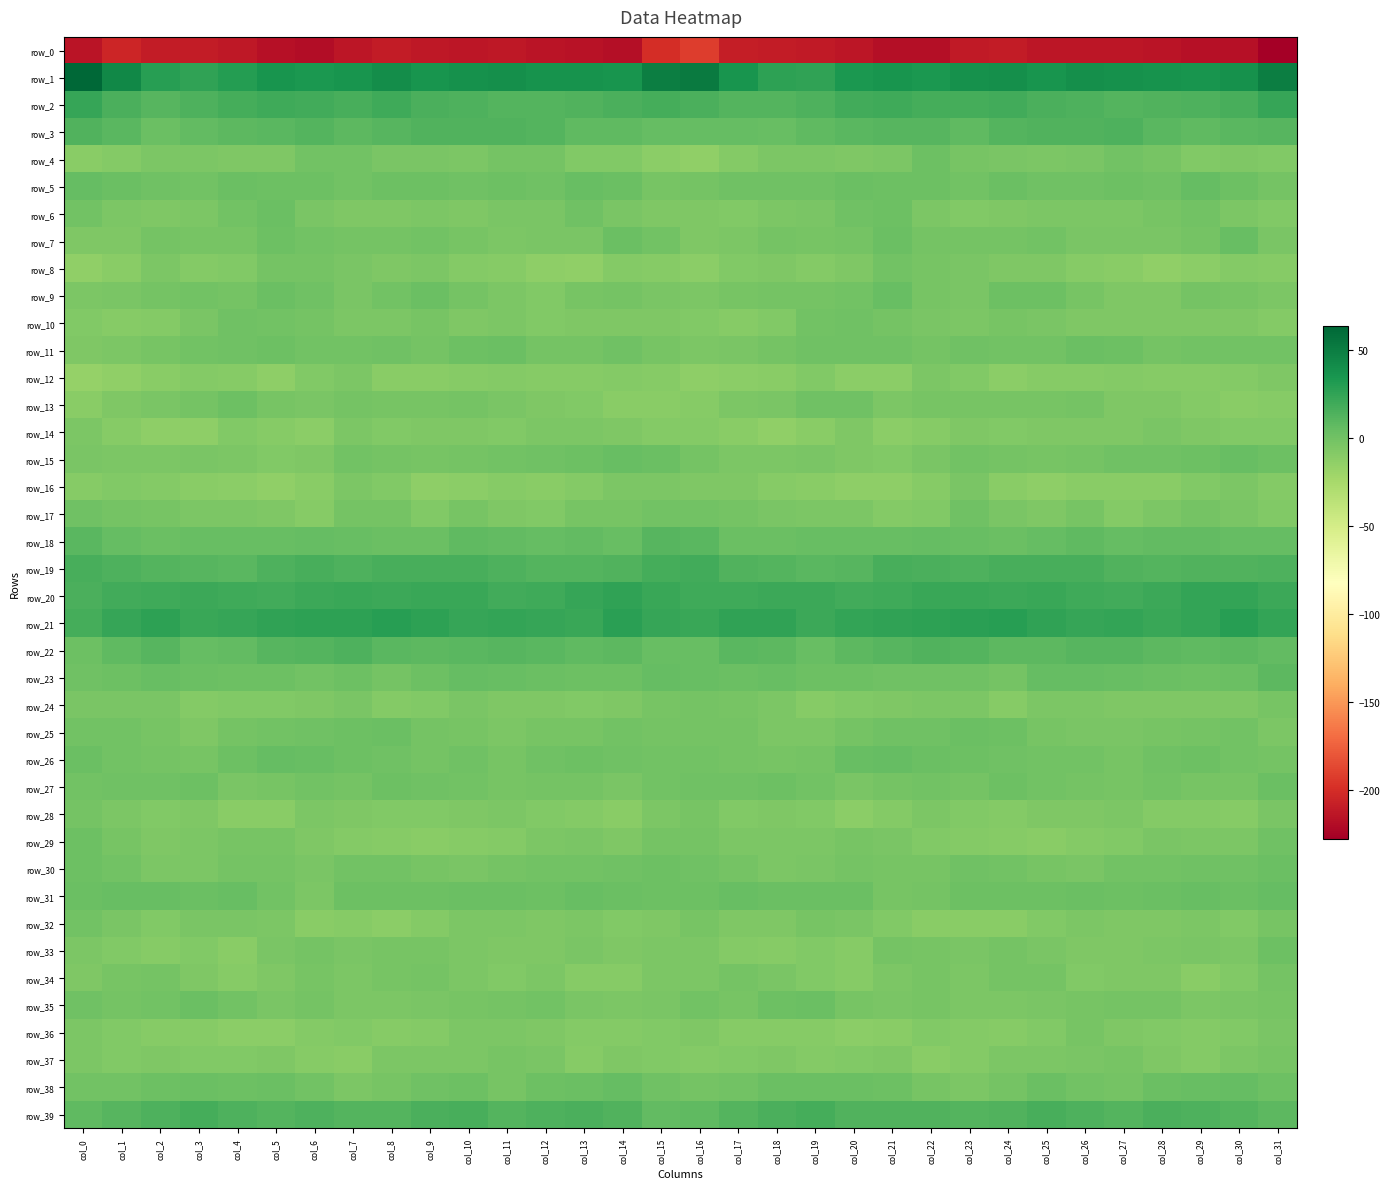

Reading left to right, what are all the values shown in this chart?

row_0: col_0=-215.6	col_1=-204.6	col_2=-210.9	col_3=-210.5	col_4=-212.8	col_5=-217.0	col_6=-219.7	col_7=-214.3	col_8=-210.3	col_9=-213.2	col_10=-213.8	col_11=-213.4	col_12=-214.9	col_13=-216.8	col_14=-218.1	col_15=-199.8	col_16=-191.9	col_17=-209.0	col_18=-210.3	col_19=-211.4	col_20=-214.1	col_21=-218.7	col_22=-218.1	col_23=-212.1	col_24=-211.1	col_25=-213.7	col_26=-213.5	col_27=-213.8	col_28=-215.5	col_29=-217.2	col_30=-217.6	col_31=-228.3
row_1: col_0=63.9	col_1=44.0	col_2=29.6	col_3=25.4	col_4=30.2	col_5=36.1	col_6=33.5	col_7=36.0	col_8=40.3	col_9=36.0	col_10=38.1	col_11=39.5	col_12=37.4	col_13=36.6	col_14=36.0	col_15=50.2	col_16=51.6	col_17=36.3	col_18=27.1	col_19=25.9	col_20=33.1	col_21=35.6	col_22=34.1	col_23=37.7	col_24=39.7	col_25=35.4	col_26=39.8	col_27=38.3	col_28=37.2	col_29=36.4	col_30=37.8	col_31=49.8
row_2: col_0=23.1	col_1=15.8	col_2=11.1	col_3=13.7	col_4=17.2	col_5=20.0	col_6=19.2	col_7=16.8	col_8=19.5	col_9=15.7	col_10=14.7	col_11=11.8	col_12=12.4	col_13=13.6	col_14=14.9	col_15=17.4	col_16=15.4	col_17=11.7	col_18=12.2	col_19=14.3	col_20=18.6	col_21=20.1	col_22=17.8	col_23=18.0	col_24=18.8	col_25=15.0	col_26=13.8	col_27=11.4	col_28=12.9	col_29=14.1	col_30=16.6	col_31=23.2
row_3: col_0=12.6	col_1=9.3	col_2=3.0	col_3=6.0	col_4=9.0	col_5=9.7	col_6=11.6	col_7=8.0	col_8=10.5	col_9=12.9	col_10=12.9	col_11=13.6	col_12=12.1	col_13=7.5	col_14=7.6	col_15=5.1	col_16=5.0	col_17=4.8	col_18=3.8	col_19=7.2	col_20=9.1	col_21=10.4	col_22=10.6	col_23=7.8	col_24=12.4	col_25=12.6	col_26=13.2	col_27=13.7	col_28=10.2	col_29=6.9	col_30=9.6	col_31=10.8
row_4: col_0=-11.4	col_1=-8.1	col_2=-5.7	col_3=-5.6	col_4=-5.9	col_5=-6.2	col_6=-0.1	col_7=-0.9	col_8=-3.7	col_9=-4.1	col_10=-4.9	col_11=-1.5	col_12=-1.4	col_13=-7.1	col_14=-7.8	col_15=-11.8	col_16=-13.9	col_17=-8.4	col_18=-5.3	col_19=-5.7	col_20=-6.1	col_21=-5.0	col_22=1.1	col_23=-2.7	col_24=-3.7	col_25=-4.8	col_26=-3.9	col_27=-0.5	col_28=-3.4	col_29=-8.0	col_30=-6.4	col_31=-7.1
row_5: col_0=5.4	col_1=2.7	col_2=0.8	col_3=-0.2	col_4=2.6	col_5=2.2	col_6=1.7	col_7=-0.4	col_8=2.1	col_9=1.6	col_10=0.0	col_11=1.9	col_12=0.1	col_13=3.7	col_14=3.2	col_15=-2.5	col_16=-2.3	col_17=0.4	col_18=0.1	col_19=0.7	col_20=2.9	col_21=2.0	col_22=1.2	col_23=-0.2	col_24=2.7	col_25=0.4	col_26=0.9	col_27=1.6	col_28=0.6	col_29=4.8	col_30=2.2	col_31=-2.0
row_6: col_0=-0.3	col_1=-5.3	col_2=-5.8	col_3=-4.8	col_4=-1.1	col_5=2.5	col_6=-3.6	col_7=-6.8	col_8=-6.5	col_9=-4.6	col_10=-6.6	col_11=-4.6	col_12=-4.3	col_13=0.1	col_14=-3.7	col_15=-6.0	col_16=-5.9	col_17=-7.0	col_18=-5.5	col_19=-3.6	col_20=0.5	col_21=1.7	col_22=-5.5	col_23=-7.0	col_24=-5.8	col_25=-5.6	col_26=-5.5	col_27=-4.8	col_28=-2.4	col_29=-0.6	col_30=-4.6	col_31=-7.6
row_7: col_0=-6.3	col_1=-5.9	col_2=-1.6	col_3=-2.6	col_4=-3.4	col_5=1.7	col_6=-0.9	col_7=-2.2	col_8=-2.1	col_9=-0.2	col_10=-2.8	col_11=-4.6	col_12=-3.8	col_13=-3.7	col_14=2.5	col_15=-0.8	col_16=-5.8	col_17=-4.8	col_18=-1.3	col_19=-3.2	col_20=-2.0	col_21=2.4	col_22=-2.1	col_23=-2.0	col_24=-2.0	col_25=-0.4	col_26=-3.9	col_27=-4.5	col_28=-3.9	col_29=-2.0	col_30=3.5	col_31=-4.2
row_8: col_0=-14.6	col_1=-10.4	col_2=-5.0	col_3=-8.0	col_4=-7.6	col_5=-2.1	col_6=-1.2	col_7=-3.6	col_8=-6.5	col_9=-5.3	col_10=-8.7	col_11=-10.2	col_12=-12.6	col_13=-14.3	col_14=-8.8	col_15=-9.6	col_16=-11.6	col_17=-7.4	col_18=-5.8	col_19=-8.4	col_20=-5.8	col_21=-0.7	col_22=-2.3	col_23=-4.5	col_24=-6.7	col_25=-6.1	col_26=-9.5	col_27=-10.7	col_28=-14.1	col_29=-12.5	col_30=-8.2	col_31=-10.1
row_9: col_0=-5.7	col_1=-4.4	col_2=-1.4	col_3=-1.0	col_4=-2.0	col_5=3.0	col_6=0.5	col_7=-4.4	col_8=-0.8	col_9=2.8	col_10=-2.1	col_11=-5.7	col_12=-7.3	col_13=-3.4	col_14=-2.0	col_15=-3.8	col_16=-4.7	col_17=-2.8	col_18=-1.4	col_19=-1.2	col_20=-0.9	col_21=3.6	col_22=-2.3	col_23=-3.9	col_24=1.7	col_25=1.2	col_26=-3.4	col_27=-6.8	col_28=-6.5	col_29=-2.1	col_30=-2.8	col_31=-4.9
row_10: col_0=-7.1	col_1=-9.6	col_2=-9.1	col_3=-3.5	col_4=0.6	col_5=-0.5	col_6=-2.2	col_7=-5.3	col_8=-4.6	col_9=-2.6	col_10=-6.1	col_11=-5.3	col_12=-7.1	col_13=-6.7	col_14=-5.8	col_15=-6.7	col_16=-7.1	col_17=-9.8	col_18=-7.6	col_19=-1.0	col_20=1.0	col_21=-1.4	col_22=-3.8	col_23=-5.4	col_24=-3.4	col_25=-3.9	col_26=-5.8	col_27=-6.0	col_28=-6.9	col_29=-6.6	col_30=-5.9	col_31=-8.4
row_11: col_0=-6.2	col_1=-5.7	col_2=-2.8	col_3=-0.3	col_4=-0.0	col_5=1.2	col_6=-0.3	col_7=-0.4	col_8=0.6	col_9=-1.7	col_10=1.2	col_11=2.7	col_12=-1.3	col_13=-2.0	col_14=0.6	col_15=-2.4	col_16=-4.7	col_17=-4.4	col_18=-2.2	col_19=0.5	col_20=0.6	col_21=1.0	col_22=-1.2	col_23=0.6	col_24=-0.6	col_25=-0.9	col_26=2.4	col_27=1.7	col_28=-2.1	col_29=-1.1	col_30=-0.2	col_31=-0.7
row_12: col_0=-16.8	col_1=-13.8	col_2=-10.9	col_3=-8.4	col_4=-10.0	col_5=-12.8	col_6=-7.4	col_7=-5.2	col_8=-11.4	col_9=-11.2	col_10=-9.8	col_11=-8.4	col_12=-9.2	col_13=-9.6	col_14=-8.2	col_15=-9.5	col_16=-13.0	col_17=-11.9	col_18=-10.7	col_19=-7.7	col_20=-11.6	col_21=-11.6	col_22=-5.2	col_23=-7.5	col_24=-12.4	col_25=-10.1	col_26=-9.6	col_27=-8.3	col_28=-9.4	col_29=-9.4	col_30=-8.2	col_31=-6.6
row_13: col_0=-10.7	col_1=-6.7	col_2=-4.6	col_3=-1.2	col_4=1.6	col_5=-2.8	col_6=-4.3	col_7=-1.5	col_8=-3.3	col_9=-3.0	col_10=-1.6	col_11=-4.3	col_12=-6.8	col_13=-7.1	col_14=-10.3	col_15=-11.2	col_16=-9.2	col_17=-5.0	col_18=-4.5	col_19=1.1	col_20=0.6	col_21=-4.7	col_22=-2.6	col_23=-2.6	col_24=-2.9	col_25=-2.6	col_26=-1.7	col_27=-6.1	col_28=-6.2	col_29=-8.8	col_30=-10.8	col_31=-10.1
row_14: col_0=-5.0	col_1=-9.6	col_2=-13.1	col_3=-12.7	col_4=-7.4	col_5=-9.5	col_6=-12.1	col_7=-5.6	col_8=-7.1	col_9=-6.3	col_10=-5.8	col_11=-7.0	col_12=-4.9	col_13=-5.4	col_14=-6.7	col_15=-8.1	col_16=-8.5	col_17=-10.9	col_18=-14.1	col_19=-10.4	col_20=-6.9	col_21=-12.0	col_22=-9.2	col_23=-6.0	col_24=-6.9	col_25=-5.9	col_26=-6.3	col_27=-6.4	col_28=-4.5	col_29=-6.2	col_30=-7.2	col_31=-7.3
row_15: col_0=-4.5	col_1=-5.4	col_2=-5.7	col_3=-4.4	col_4=-5.3	col_5=-7.6	col_6=-6.7	col_7=-0.9	col_8=-1.4	col_9=-2.6	col_10=-2.3	col_11=-0.2	col_12=0.4	col_13=1.2	col_14=3.5	col_15=3.1	col_16=-1.3	col_17=-5.2	col_18=-5.6	col_19=-4.2	col_20=-6.2	col_21=-7.7	col_22=-4.5	col_23=-0.6	col_24=-2.0	col_25=-2.5	col_26=-1.5	col_27=0.1	col_28=0.7	col_29=1.7	col_30=3.6	col_31=2.2
row_16: col_0=-9.5	col_1=-7.5	col_2=-8.2	col_3=-10.3	col_4=-12.6	col_5=-14.0	col_6=-11.3	col_7=-5.1	col_8=-7.6	col_9=-13.2	col_10=-11.7	col_11=-10.2	col_12=-11.3	col_13=-8.6	col_14=-5.5	col_15=-5.3	col_16=-6.8	col_17=-6.6	col_18=-9.8	col_19=-10.5	col_20=-13.4	col_21=-13.3	col_22=-9.3	col_23=-4.3	col_24=-10.4	col_25=-13.3	col_26=-10.6	col_27=-10.8	col_28=-11.1	col_29=-7.1	col_30=-5.5	col_31=-8.7
row_17: col_0=0.6	col_1=-1.2	col_2=-2.6	col_3=-5.2	col_4=-5.6	col_5=-6.6	col_6=-10.1	col_7=-1.7	col_8=-2.1	col_9=-7.0	col_10=-2.4	col_11=-6.7	col_12=-7.4	col_13=-2.7	col_14=-2.8	col_15=-1.2	col_16=-0.3	col_17=-1.7	col_18=-3.7	col_19=-5.5	col_20=-5.3	col_21=-8.7	col_22=-7.7	col_23=0.1	col_24=-4.5	col_25=-5.9	col_26=-2.7	col_27=-8.2	col_28=-5.5	col_29=-2.2	col_30=-3.7	col_31=-7.6
row_18: col_0=9.6	col_1=4.9	col_2=2.4	col_3=4.0	col_4=3.7	col_5=3.5	col_6=4.5	col_7=4.3	col_8=2.5	col_9=3.2	col_10=7.5	col_11=6.3	col_12=4.8	col_13=6.5	col_14=4.5	col_15=10.3	col_16=9.6	col_17=2.8	col_18=3.3	col_19=4.0	col_20=3.8	col_21=3.6	col_22=5.0	col_23=3.7	col_24=2.4	col_25=4.8	col_26=7.6	col_27=5.0	col_28=5.8	col_29=6.1	col_30=4.5	col_31=5.5
row_19: col_0=17.0	col_1=14.5	col_2=11.7	col_3=10.7	col_4=9.7	col_5=14.1	col_6=16.8	col_7=14.0	col_8=16.0	col_9=16.4	col_10=17.0	col_11=14.7	col_12=11.5	col_13=12.1	col_14=13.4	col_15=17.8	col_16=19.2	col_17=13.0	col_18=11.6	col_19=9.9	col_20=10.8	col_21=16.2	col_22=15.4	col_23=14.7	col_24=16.3	col_25=17.0	col_26=16.2	col_27=12.9	col_28=11.5	col_29=12.9	col_30=13.5	col_31=14.5
row_20: col_0=15.2	col_1=18.9	col_2=20.0	col_3=21.5	col_4=19.4	col_5=19.4	col_6=21.0	col_7=22.8	col_8=21.0	col_9=21.7	col_10=21.7	col_11=18.9	col_12=20.4	col_13=22.8	col_14=25.2	col_15=22.5	col_16=19.6	col_17=19.8	col_18=20.9	col_19=20.8	col_20=19.1	col_21=20.1	col_22=21.7	col_23=22.7	col_24=20.7	col_25=22.3	col_26=20.3	col_27=19.0	col_28=21.1	col_29=24.0	col_30=25.0	col_31=21.6
row_21: col_0=18.1	col_1=23.9	col_2=26.2	col_3=22.8	col_4=23.2	col_5=25.9	col_6=26.5	col_7=27.3	col_8=28.6	col_9=27.2	col_10=23.8	col_11=24.1	col_12=22.8	col_13=22.2	col_14=28.4	col_15=23.3	col_16=22.2	col_17=25.6	col_18=25.7	col_19=21.6	col_20=24.4	col_21=26.2	col_22=27.0	col_23=27.6	col_24=29.0	col_25=25.2	col_26=23.9	col_27=24.0	col_28=21.8	col_29=24.2	col_30=29.3	col_31=24.7
row_22: col_0=1.7	col_1=7.0	col_2=10.4	col_3=5.1	col_4=6.1	col_5=10.7	col_6=11.7	col_7=13.9	col_8=9.5	col_9=8.7	col_10=10.1	col_11=11.0	col_12=9.1	col_13=7.8	col_14=8.0	col_15=4.2	col_16=3.8	col_17=9.7	col_18=9.1	col_19=3.5	col_20=8.5	col_21=10.9	col_22=13.0	col_23=12.3	col_24=8.7	col_25=9.1	col_26=10.8	col_27=10.6	col_28=8.5	col_29=7.5	col_30=8.5	col_31=5.8
row_23: col_0=1.0	col_1=1.5	col_2=3.6	col_3=2.8	col_4=2.0	col_5=1.4	col_6=-0.4	col_7=1.4	col_8=-1.8	col_9=2.2	col_10=5.7	col_11=3.5	col_12=3.1	col_13=1.7	col_14=1.2	col_15=4.8	col_16=3.7	col_17=2.3	col_18=4.2	col_19=1.6	col_20=2.1	col_21=0.8	col_22=0.2	col_23=0.2	col_24=-1.8	col_25=4.9	col_26=4.5	col_27=3.4	col_28=2.7	col_29=1.3	col_30=2.4	col_31=8.7
row_24: col_0=-4.2	col_1=-3.5	col_2=-3.9	col_3=-8.7	col_4=-7.7	col_5=-7.6	col_6=-5.8	col_7=-4.1	col_8=-8.5	col_9=-7.3	col_10=-3.7	col_11=-6.0	col_12=-5.9	col_13=-7.0	col_14=-6.1	col_15=-2.4	col_16=-1.8	col_17=-3.2	col_18=-5.5	col_19=-9.3	col_20=-7.6	col_21=-6.8	col_22=-4.9	col_23=-5.4	col_24=-9.7	col_25=-4.6	col_26=-4.9	col_27=-5.9	col_28=-6.6	col_29=-6.5	col_30=-5.8	col_31=-2.5
row_25: col_0=-0.2	col_1=-0.8	col_2=-3.3	col_3=-5.9	col_4=-2.3	col_5=-1.0	col_6=0.6	col_7=2.0	col_8=2.6	col_9=-1.8	col_10=-3.2	col_11=-4.8	col_12=-3.0	col_13=-2.9	col_14=-0.4	col_15=-2.0	col_16=-1.4	col_17=-1.4	col_18=-4.9	col_19=-5.1	col_20=-1.7	col_21=0.1	col_22=0.7	col_23=2.5	col_24=1.5	col_25=-2.5	col_26=-4.3	col_27=-4.1	col_28=-3.3	col_29=-1.8	col_30=-0.9	col_31=-4.8
row_26: col_0=2.5	col_1=-0.8	col_2=-2.0	col_3=-2.4	col_4=1.8	col_5=5.1	col_6=4.5	col_7=2.2	col_8=1.0	col_9=-1.6	col_10=0.6	col_11=-2.9	col_12=-0.0	col_13=1.7	col_14=0.1	col_15=-0.8	col_16=-1.2	col_17=-1.6	col_18=-2.4	col_19=-1.6	col_20=3.4	col_21=5.5	col_22=2.9	col_23=2.1	col_24=0.0	col_25=-0.9	col_26=-0.6	col_27=-2.5	col_28=0.9	col_29=1.4	col_30=-0.4	col_31=-1.3
row_27: col_0=-0.1	col_1=0.9	col_2=0.8	col_3=1.3	col_4=-3.7	col_5=-2.6	col_6=-0.2	col_7=-1.9	col_8=1.1	col_9=0.3	col_10=-0.7	col_11=-3.1	col_12=-1.5	col_13=-1.3	col_14=-3.6	col_15=-0.5	col_16=0.2	col_17=0.1	col_18=1.7	col_19=-0.7	col_20=-4.1	col_21=-1.7	col_22=-0.9	col_23=-1.3	col_24=1.6	col_25=-0.1	col_26=-1.8	col_27=-3.1	col_28=-0.6	col_29=-2.4	col_30=-2.5	col_31=2.8
row_28: col_0=-2.0	col_1=-4.9	col_2=-7.9	col_3=-6.2	col_4=-11.0	col_5=-10.8	col_6=-5.4	col_7=-6.5	col_8=-8.0	col_9=-7.5	col_10=-6.2	col_11=-5.4	col_12=-7.7	col_13=-8.3	col_14=-10.5	col_15=-5.2	col_16=-2.6	col_17=-7.7	col_18=-6.7	col_19=-7.8	col_20=-12.2	col_21=-8.7	col_22=-5.1	col_23=-7.0	col_24=-8.2	col_25=-6.5	col_26=-6.4	col_27=-5.6	col_28=-8.3	col_29=-8.9	col_30=-9.9	col_31=-4.0
row_29: col_0=1.9	col_1=-2.9	col_2=-6.1	col_3=-5.3	col_4=-3.4	col_5=-2.6	col_6=-6.7	col_7=-8.3	col_8=-9.8	col_9=-10.5	col_10=-9.2	col_11=-8.0	col_12=-5.1	col_13=-3.8	col_14=-6.2	col_15=-1.4	col_16=-1.4	col_17=-5.6	col_18=-5.7	col_19=-5.1	col_20=-2.3	col_21=-4.3	col_22=-7.3	col_23=-8.7	col_24=-10.1	col_25=-10.4	col_26=-8.7	col_27=-7.2	col_28=-3.9	col_29=-4.9	col_30=-5.0	col_31=0.3
row_30: col_0=1.4	col_1=-0.2	col_2=-4.6	col_3=-5.2	col_4=-1.8	col_5=-2.1	col_6=-4.0	col_7=-0.9	col_8=-0.1	col_9=-2.7	col_10=-4.3	col_11=-1.9	col_12=-0.2	col_13=-0.1	col_14=0.1	col_15=1.1	col_16=0.9	col_17=-2.1	col_18=-5.5	col_19=-3.9	col_20=-1.7	col_21=-2.8	col_22=-3.2	col_23=0.1	col_24=-1.1	col_25=-3.4	col_26=-4.2	col_27=-0.6	col_28=-0.6	col_29=0.4	col_30=0.4	col_31=2.9
row_31: col_0=2.9	col_1=4.5	col_2=3.8	col_3=2.8	col_4=3.8	col_5=-0.5	col_6=-4.8	col_7=1.5	col_8=1.6	col_9=1.5	col_10=3.2	col_11=2.5	col_12=2.1	col_13=3.7	col_14=2.7	col_15=1.5	col_16=1.3	col_17=4.4	col_18=3.0	col_19=3.4	col_20=2.8	col_21=-2.9	col_22=-2.3	col_23=1.7	col_24=1.5	col_25=2.0	col_26=3.3	col_27=2.2	col_28=2.4	col_29=3.9	col_30=2.9	col_31=5.5
row_32: col_0=-1.0	col_1=-4.0	col_2=-7.0	col_3=-3.5	col_4=-3.7	col_5=-5.1	col_6=-10.4	col_7=-9.7	col_8=-11.8	col_9=-8.6	col_10=-5.2	col_11=-5.6	col_12=-6.2	col_13=-4.9	col_14=-7.1	col_15=-5.8	col_16=-2.9	col_17=-5.9	col_18=-6.1	col_19=-2.9	col_20=-4.0	col_21=-7.1	col_22=-10.5	col_23=-10.5	col_24=-11.2	col_25=-7.1	col_26=-5.2	col_27=-6.0	col_28=-6.1	col_29=-4.8	col_30=-7.5	col_31=-3.3
row_33: col_0=-5.2	col_1=-7.2	col_2=-10.0	col_3=-7.5	col_4=-10.7	col_5=-4.3	col_6=-1.3	col_7=-4.3	col_8=-2.7	col_9=-2.8	col_10=-5.2	col_11=-6.4	col_12=-6.2	col_13=-4.0	col_14=-6.2	col_15=-4.8	col_16=-4.8	col_17=-8.6	col_18=-9.3	col_19=-7.8	col_20=-10.0	col_21=-1.4	col_22=-2.9	col_23=-4.5	col_24=-1.8	col_25=-3.7	col_26=-6.2	col_27=-6.7	col_28=-5.3	col_29=-4.3	col_30=-5.7	col_31=1.2
row_34: col_0=-6.3	col_1=-3.4	col_2=-2.2	col_3=-6.5	col_4=-9.9	col_5=-6.6	col_6=-2.7	col_7=-4.7	col_8=-3.3	col_9=-1.3	col_10=-5.4	col_11=-7.0	col_12=-5.4	col_13=-9.2	col_14=-10.2	col_15=-5.4	col_16=-4.7	col_17=-1.9	col_18=-3.7	col_19=-7.8	col_20=-9.3	col_21=-4.7	col_22=-3.3	col_23=-5.0	col_24=-2.0	col_25=-2.2	col_26=-7.3	col_27=-6.3	col_28=-6.0	col_29=-10.9	col_30=-7.5	col_31=-2.0
row_35: col_0=0.1	col_1=-1.9	col_2=-0.7	col_3=3.1	col_4=-1.0	col_5=-4.5	col_6=-1.8	col_7=-4.7	col_8=-4.7	col_9=-4.4	col_10=-2.7	col_11=-1.8	col_12=-1.1	col_13=-3.5	col_14=-5.4	col_15=-4.1	col_16=-1.2	col_17=-2.6	col_18=1.5	col_19=2.5	col_20=-3.1	col_21=-3.5	col_22=-2.5	col_23=-5.0	col_24=-4.7	col_25=-3.9	col_26=-2.4	col_27=-1.7	col_28=-1.3	col_29=-4.7	col_30=-4.4	col_31=-2.4
row_36: col_0=-5.3	col_1=-8.0	col_2=-10.2	col_3=-9.2	col_4=-12.1	col_5=-12.0	col_6=-8.4	col_7=-7.3	col_8=-9.3	col_9=-8.6	col_10=-4.7	col_11=-4.6	col_12=-6.8	col_13=-8.3	col_14=-8.2	col_15=-7.7	col_16=-6.7	col_17=-9.4	col_18=-9.4	col_19=-10.0	col_20=-12.4	col_21=-11.0	col_22=-7.0	col_23=-8.4	col_24=-9.2	col_25=-7.9	col_26=-3.3	col_27=-5.9	col_28=-7.3	col_29=-8.7	col_30=-6.9	col_31=-4.4
row_37: col_0=-4.9	col_1=-7.8	col_2=-6.3	col_3=-8.0	col_4=-8.0	col_5=-5.9	col_6=-9.8	col_7=-10.9	col_8=-5.7	col_9=-4.7	col_10=-4.7	col_11=-2.8	col_12=-4.0	col_13=-9.2	col_14=-6.8	col_15=-7.0	col_16=-8.2	col_17=-7.2	col_18=-6.7	col_19=-8.1	col_20=-6.9	col_21=-6.5	col_22=-11.2	col_23=-9.1	col_24=-4.6	col_25=-4.7	col_26=-4.0	col_27=-2.4	col_28=-6.6	col_29=-9.1	col_30=-5.1	col_31=-2.9
row_38: col_0=-1.0	col_1=-0.9	col_2=1.7	col_3=3.0	col_4=1.9	col_5=2.6	col_6=-0.4	col_7=-5.6	col_8=-3.3	col_9=0.9	col_10=1.7	col_11=-2.5	col_12=1.5	col_13=3.2	col_14=4.9	col_15=0.1	col_16=-1.5	col_17=-0.3	col_18=2.7	col_19=2.9	col_20=2.5	col_21=2.1	col_22=-2.6	col_23=-5.6	col_24=-1.7	col_25=2.4	col_26=-0.4	col_27=-1.6	col_28=2.5	col_29=3.9	col_30=4.6	col_31=1.8
row_39: col_0=7.9	col_1=11.4	col_2=14.6	col_3=17.6	col_4=14.7	col_5=12.3	col_6=14.2	col_7=11.5	col_8=12.2	col_9=14.8	col_10=16.7	col_11=12.3	col_12=14.2	col_13=15.3	col_14=12.9	col_15=6.0	col_16=7.0	col_17=12.4	col_18=15.7	col_19=17.8	col_20=13.1	col_21=13.3	col_22=13.1	col_23=11.5	col_24=12.5	col_25=16.9	col_26=14.7	col_27=12.4	col_28=15.0	col_29=14.7	col_30=11.7	col_31=8.5